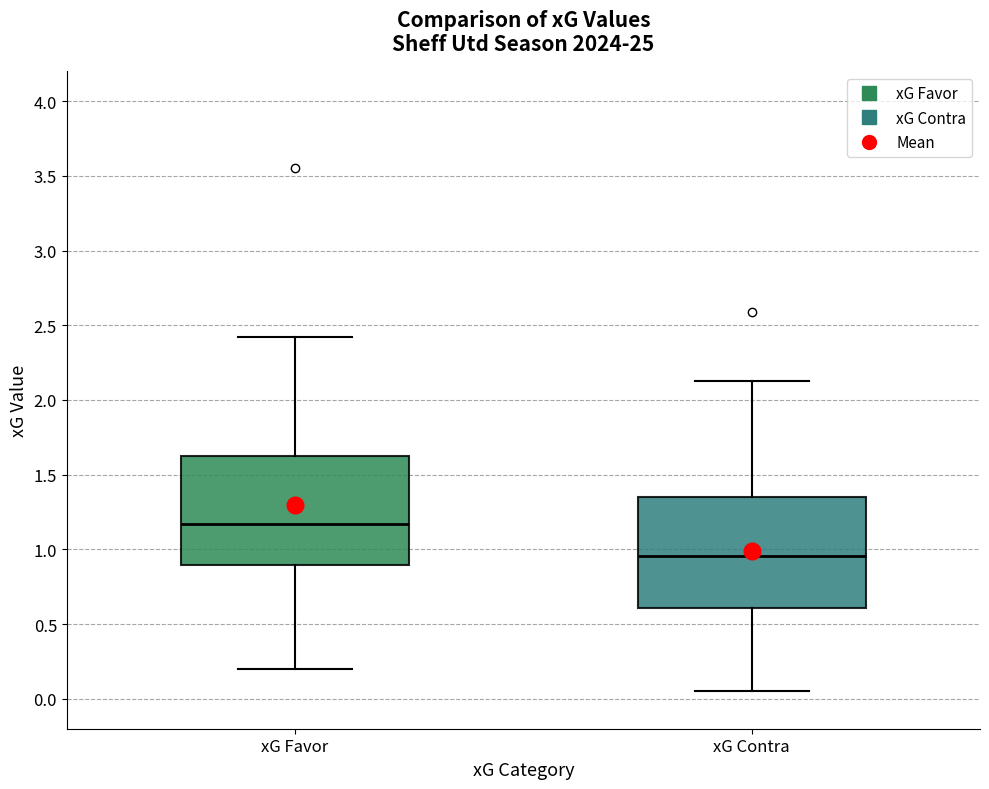

Which box's median line is the lowest?

xG Contra